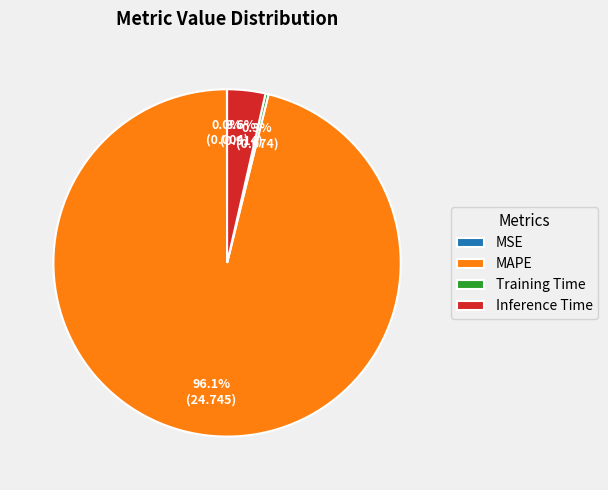

The Inference Time slice represents 4% of the pie. True or false?

True